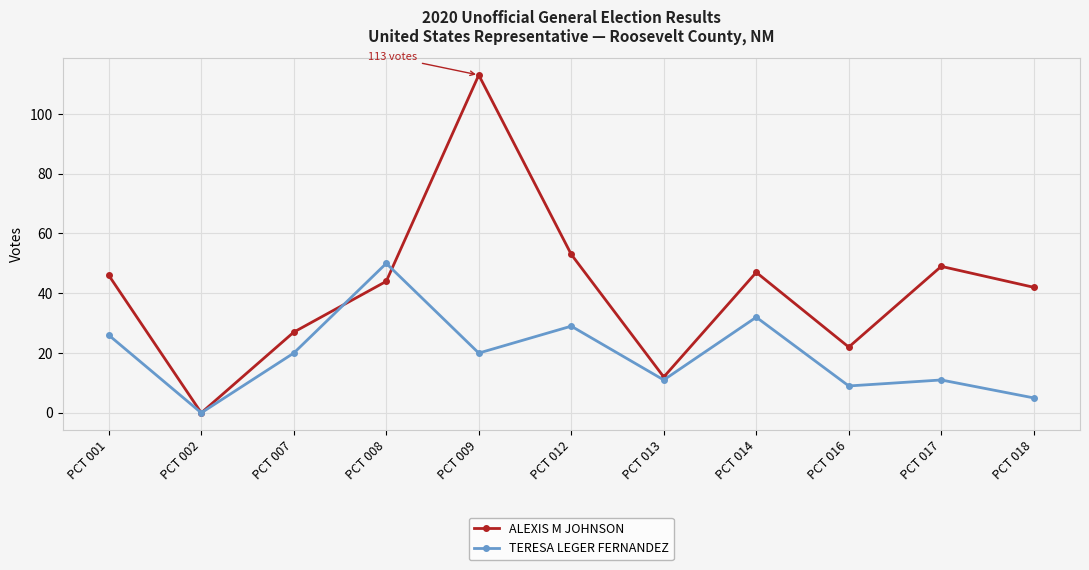

Which label corresponds to the largest value in the chart?

PCT 009